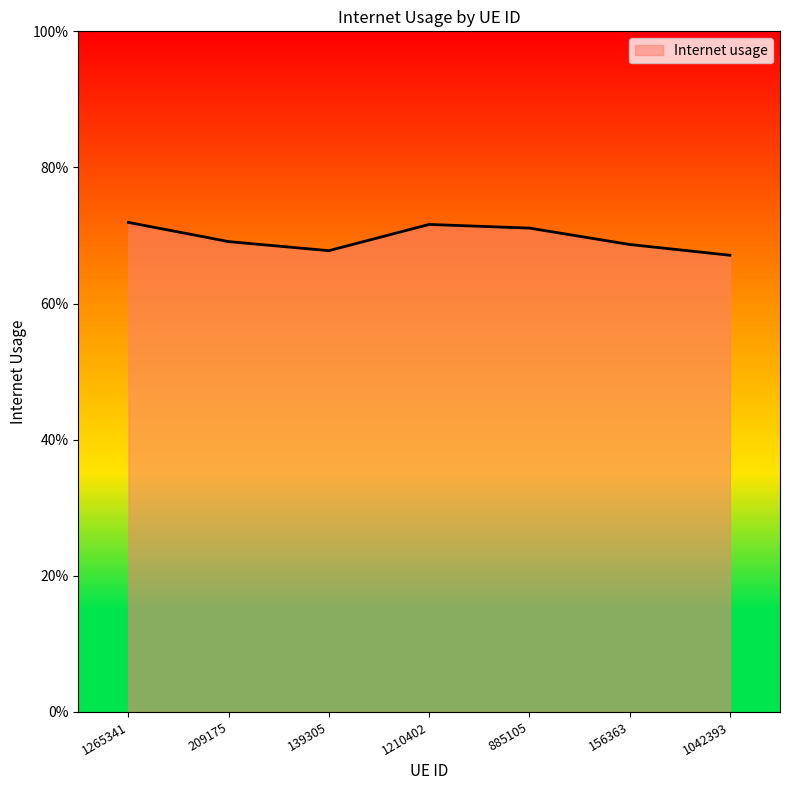

Reading left to right, list all the values displayed in this chart.

1265341=0.7	209175=0.7	139305=0.7	1210402=0.7	885105=0.7	156363=0.7	1042393=0.7